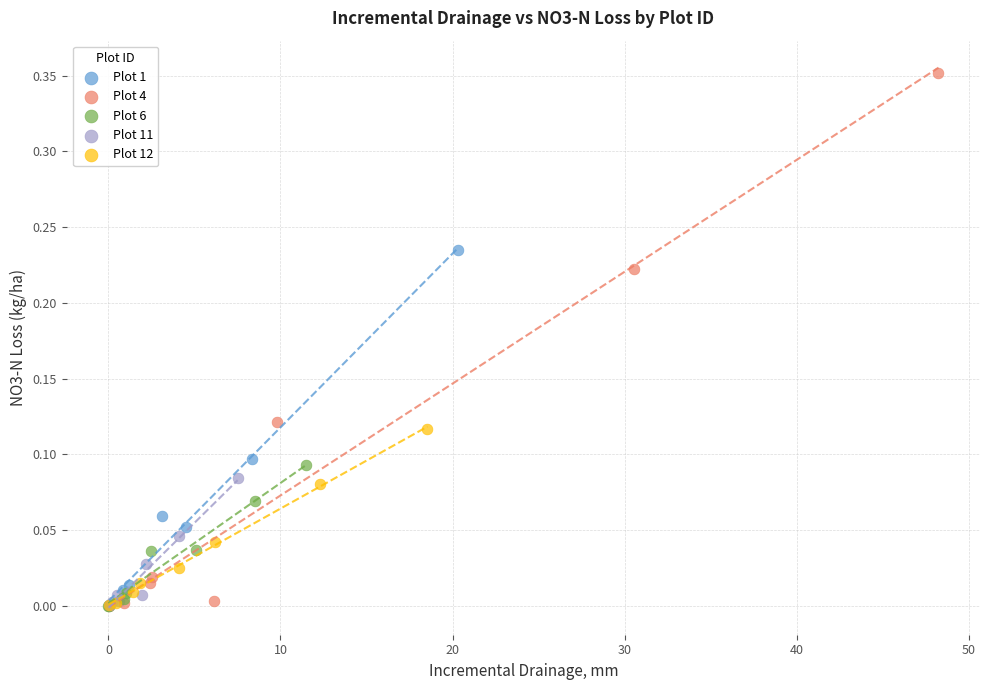

Which series has the widest spread of Y values?

Plot 4